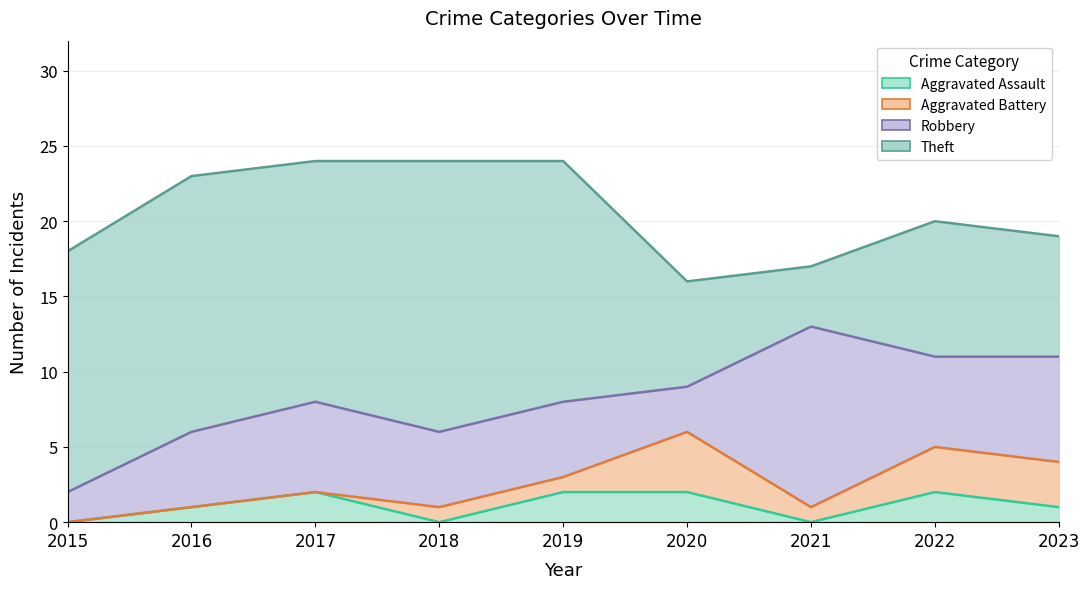

After their last crossing, which series has the higher values: Aggravated Battery or Aggravated Assault?

Aggravated Battery